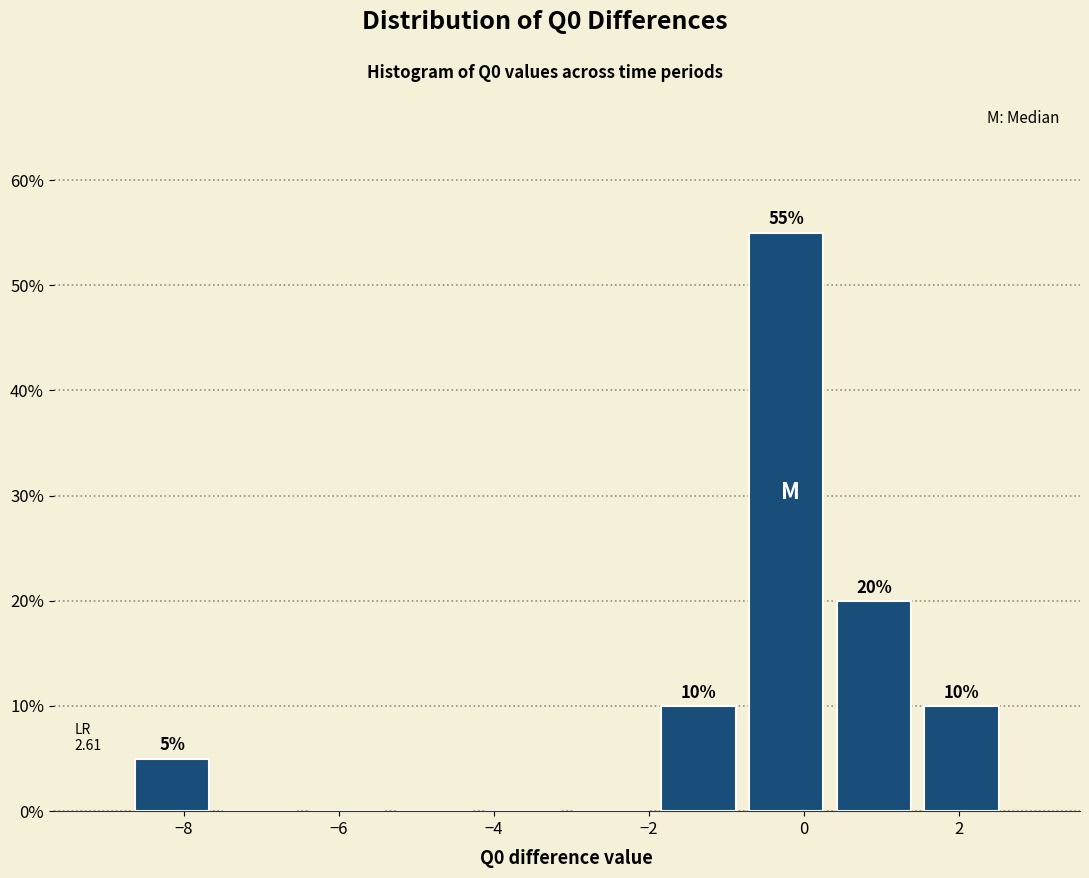

Which range on the x-axis has the tallest bar?

-0.8 to 0.4